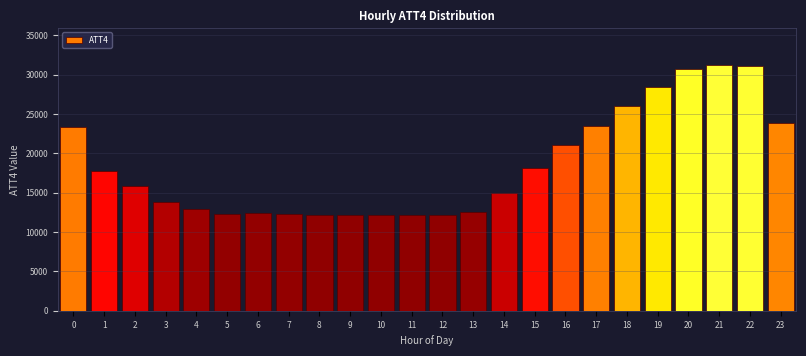

The value at 9 is 12200. True or false?

True